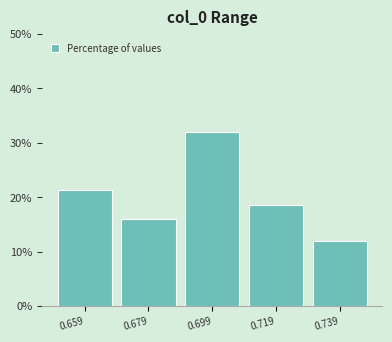

Which range on the x-axis has the tallest bar?

0.690 to 0.708